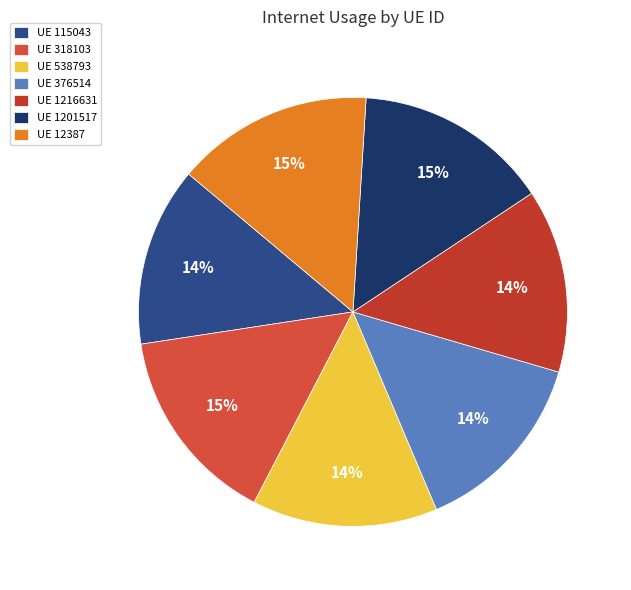

Does any single category account for the majority?

No